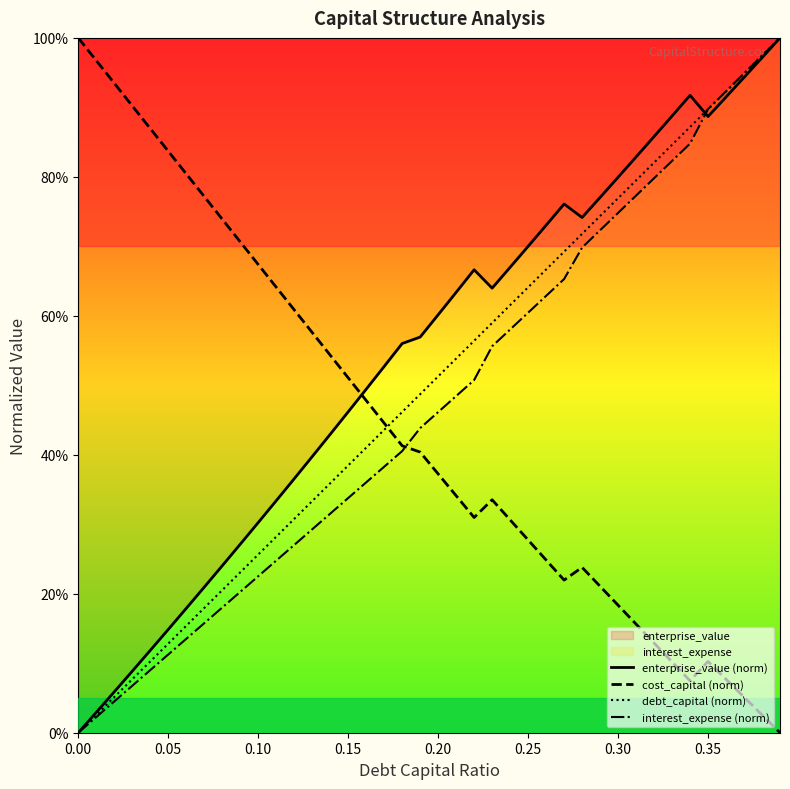

Reading right to left, extract all data points from this chart.

enterprise_value (norm): 100.0	97.1	94.3	91.5	88.7	91.7	88.8	85.8	82.9	79.9	77.0	74.2	76.1	73.0	70.0	67.0	64.0	66.6	63.4	60.1	56.9	56.0	52.7	49.4	46.2	42.9	39.7	36.6	33.4	30.2	27.1	24.0	21.0	17.9	14.9	11.8	8.9	5.9	2.9	0.0
cost_capital (norm): 0.0	2.6	5.1	7.7	10.3	7.5	10.2	12.9	15.6	18.4	21.1	23.8	22.0	24.9	27.7	30.6	33.5	31.0	34.1	37.3	40.4	41.3	44.6	47.8	51.1	54.3	57.6	60.9	64.1	67.4	70.6	73.9	77.2	80.4	83.7	87.0	90.2	93.5	96.7	100.0
debt_capital (norm): 100.0	97.4	94.9	92.3	89.7	87.2	84.6	82.1	79.5	76.9	74.4	71.8	69.2	66.7	64.1	61.5	59.0	56.4	53.8	51.3	48.7	46.2	43.6	41.0	38.5	35.9	33.3	30.8	28.2	25.6	23.1	20.5	17.9	15.4	12.8	10.3	7.7	5.1	2.6	0.0
interest_expense (norm): 100.0	97.4	94.9	92.3	89.7	84.8	82.3	79.8	77.3	74.8	72.3	69.8	65.3	62.9	60.5	58.0	55.6	50.8	48.5	46.1	43.8	40.5	38.3	36.0	33.8	31.5	29.3	27.0	24.8	22.5	20.3	18.0	15.8	13.5	11.3	9.0	6.8	4.5	2.3	0.0